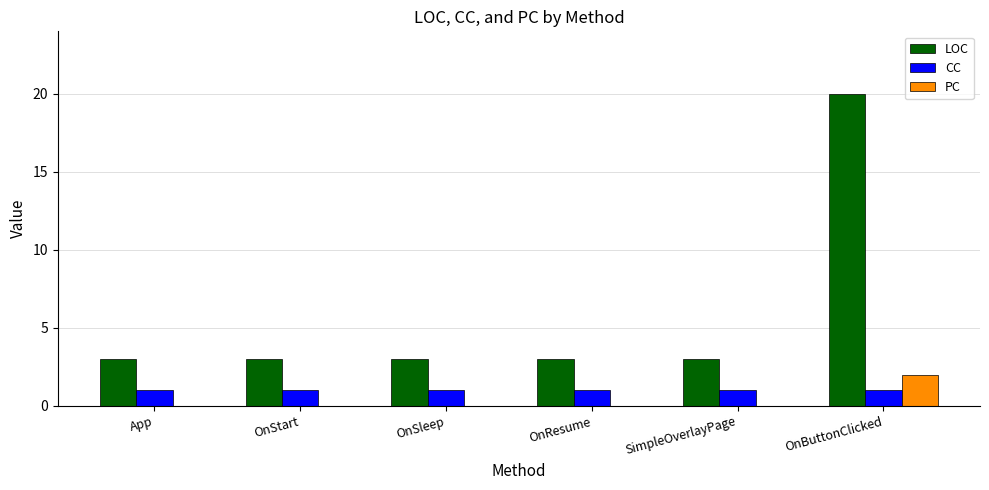

At which category is the sum across all series the highest?

OnButtonClicked